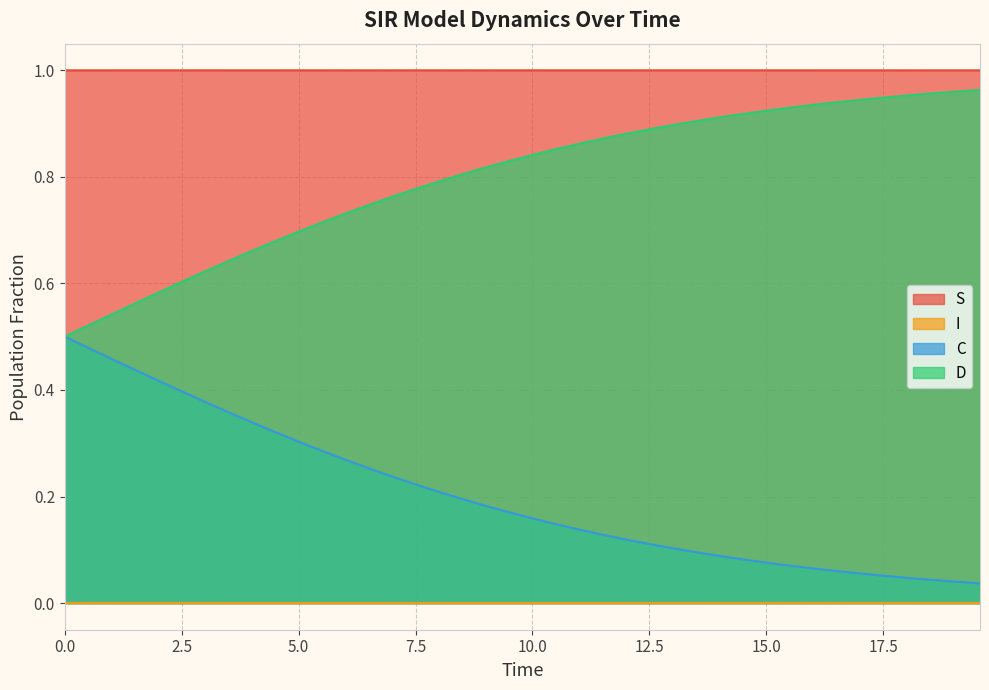

Which series has the largest total across all categories?

S